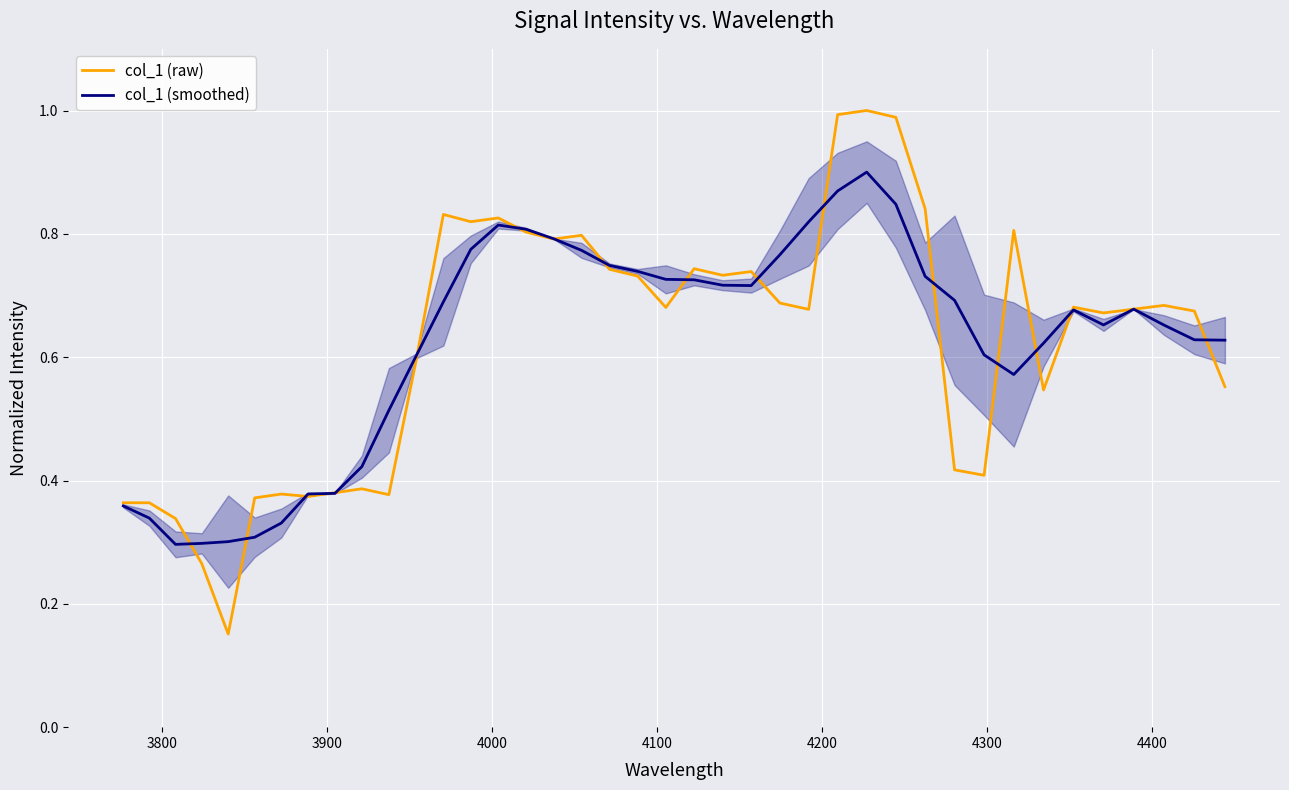

What is the difference between the second highest and minimum values in the col_1 (smoothed) series?

0.6